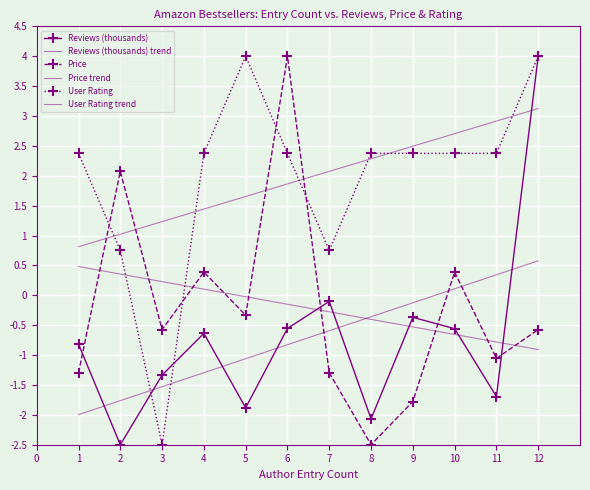

Reading right to left, list all the values displayed in this chart.

Reviews (thousands): 4.0	-1.7	-0.6	-0.4	-2.1	-0.1	-0.6	-1.9	-0.6	-1.3	-2.5	-0.8
Reviews (thousands) trend: 0.6	0.3	0.1	-0.1	-0.4	-0.6	-0.8	-1.1	-1.3	-1.5	-1.8	-2.0
Price: -0.6	-1.1	0.4	-1.8	-2.5	-1.3	4.0	-0.3	0.4	-0.6	2.1	-1.3
Price trend: -0.9	-0.8	-0.7	-0.5	-0.4	-0.3	-0.1	-0.0	0.1	0.2	0.4	0.5
User Rating: 4.0	2.4	2.4	2.4	2.4	0.7	2.4	4.0	2.4	-2.5	0.7	2.4
User Rating trend: 3.1	2.9	2.7	2.5	2.3	2.1	1.9	1.7	1.4	1.2	1.0	0.8